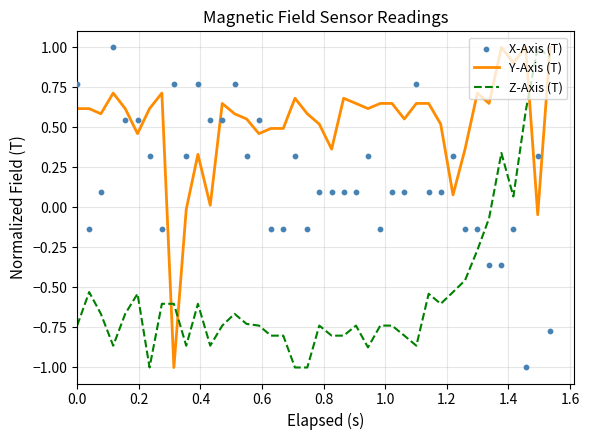

Which series reaches the maximum Y coordinate?

Y-Axis (T)